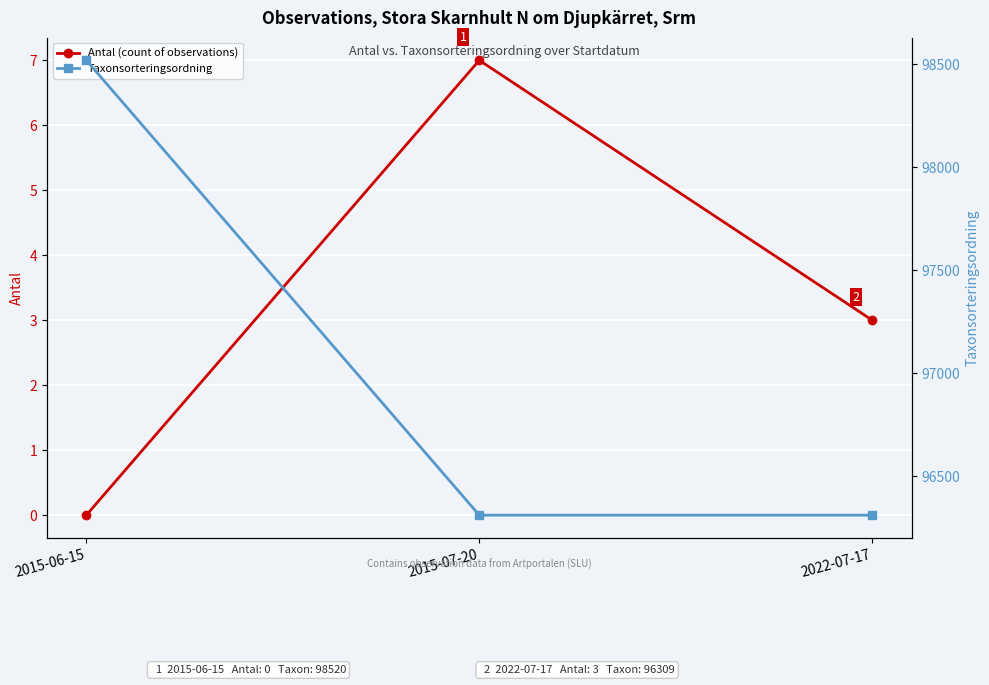

How many Taxonsorteringsordning values are between 96309 and 98520?

3